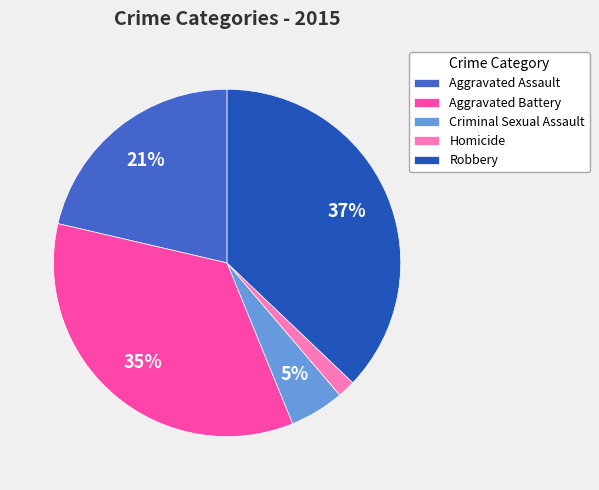

Which slice is the smallest?

Homicide